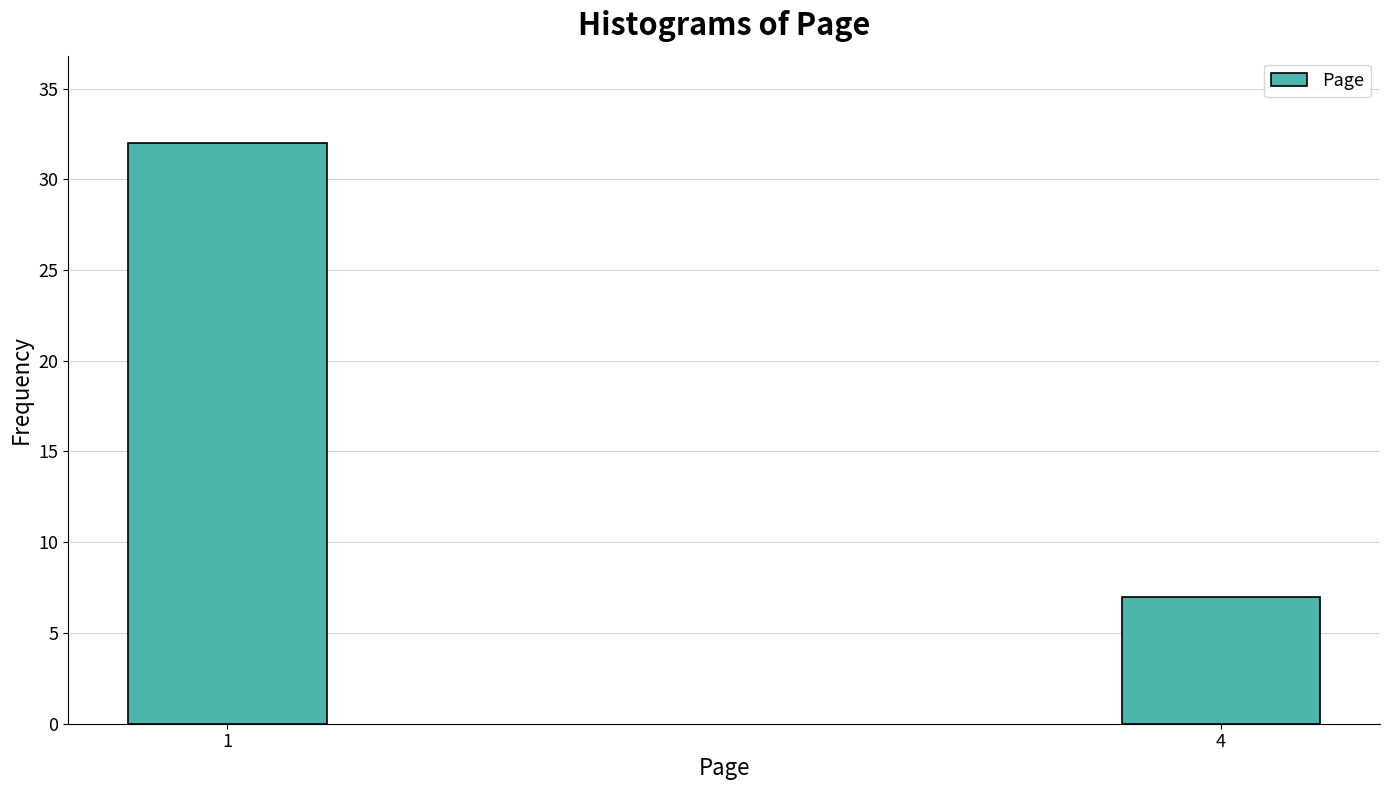

Reading left to right, what are all the values shown in this chart?

32	7